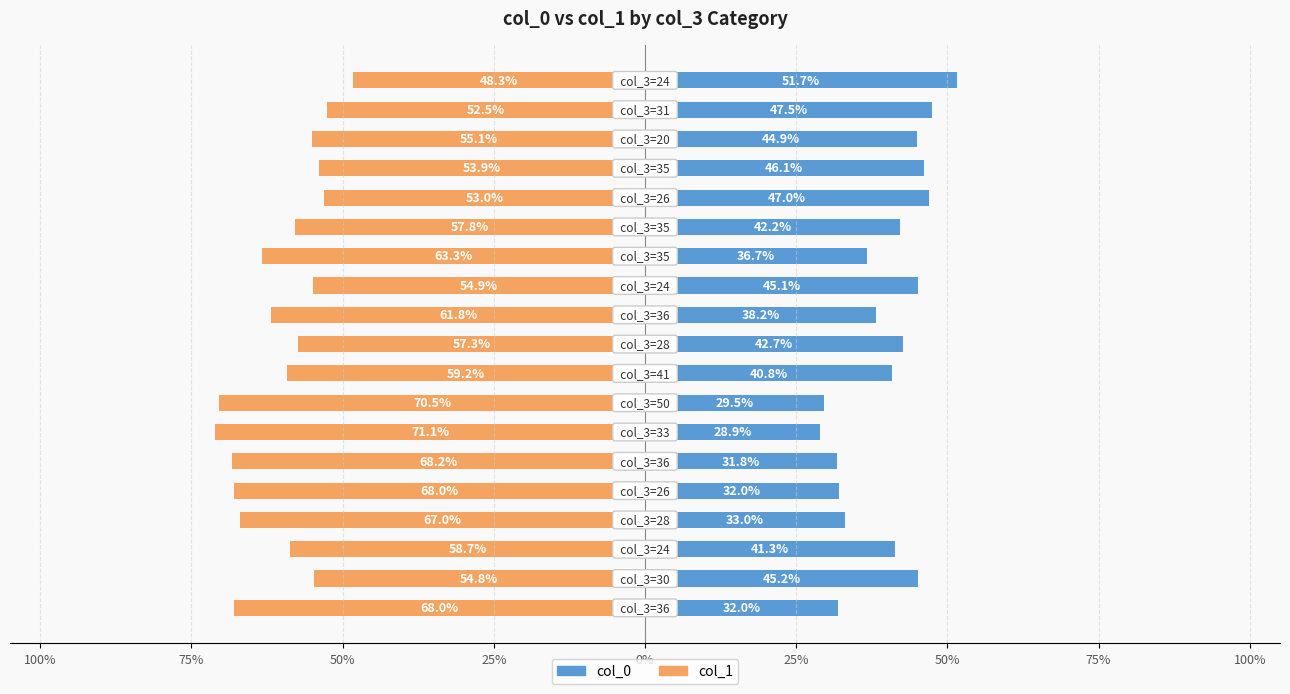

At which category is the sum across all series the highest?

18